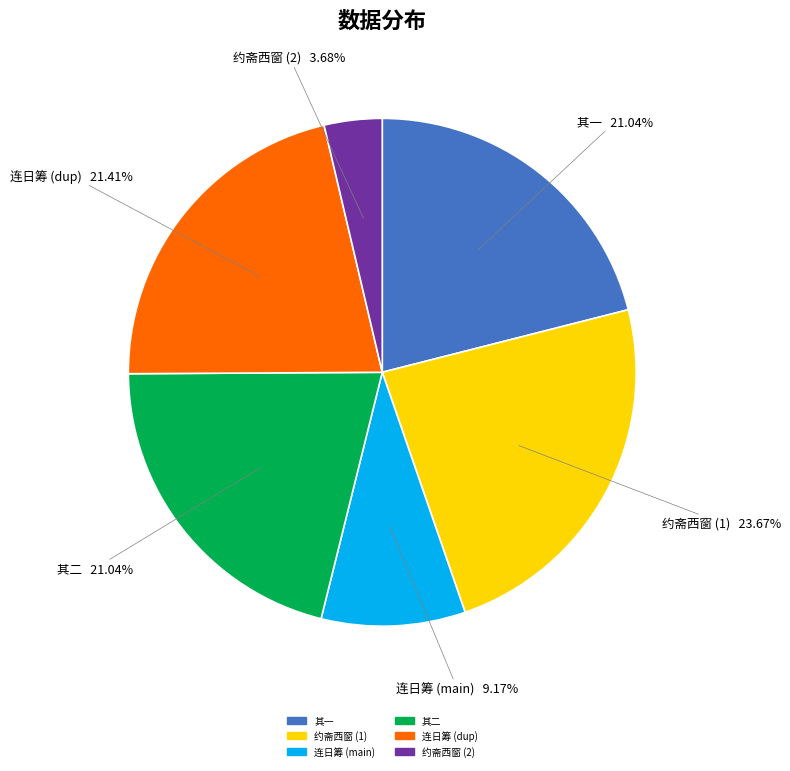

Is there a majority slice in this chart?

No